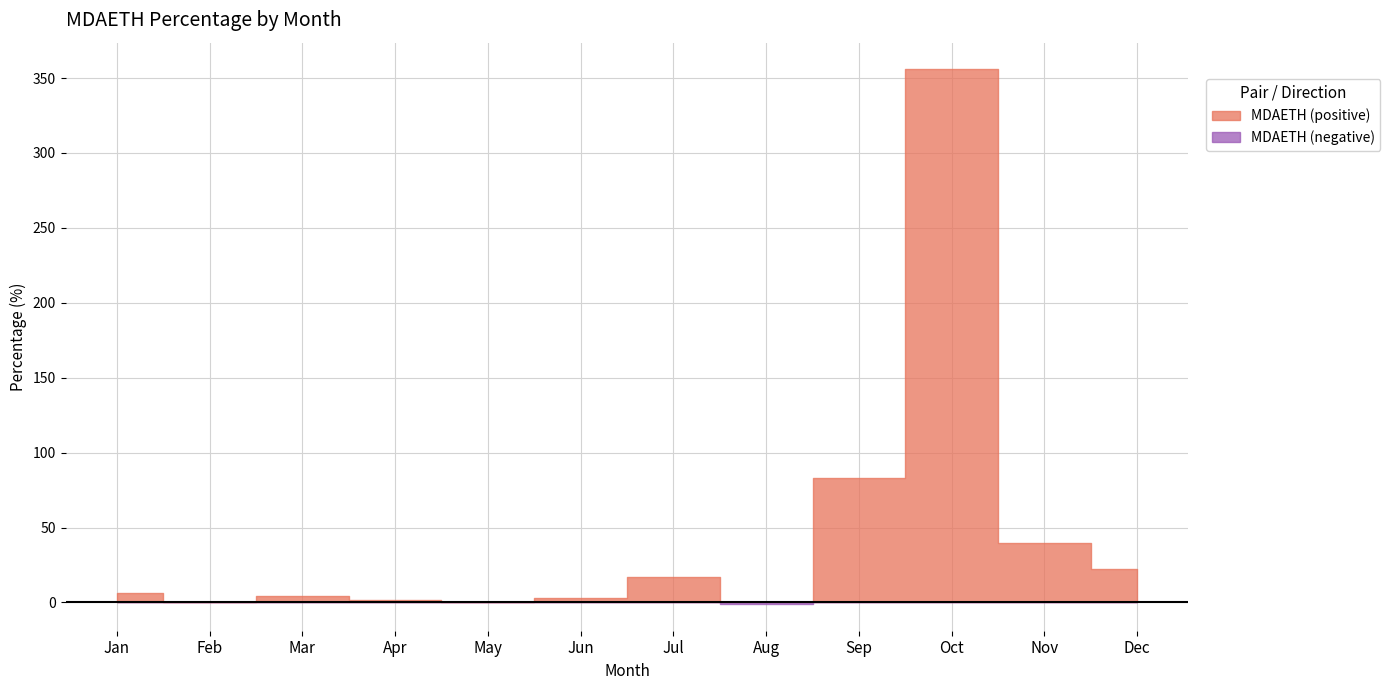

What is the sum of the values at 11 and 4?

41.3